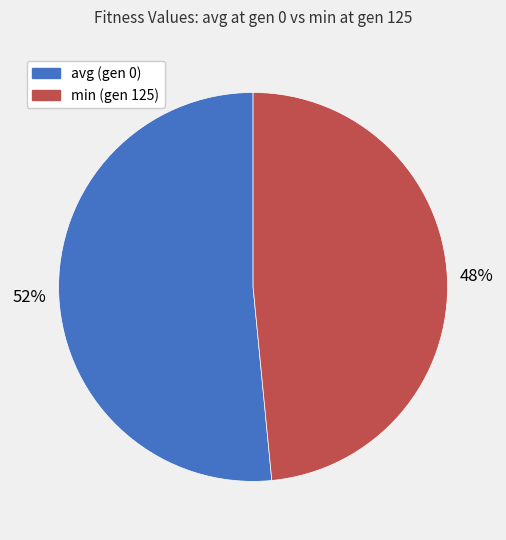

What is the ratio of the value at avg (gen 0) to the value at min (gen 125)?

1.1